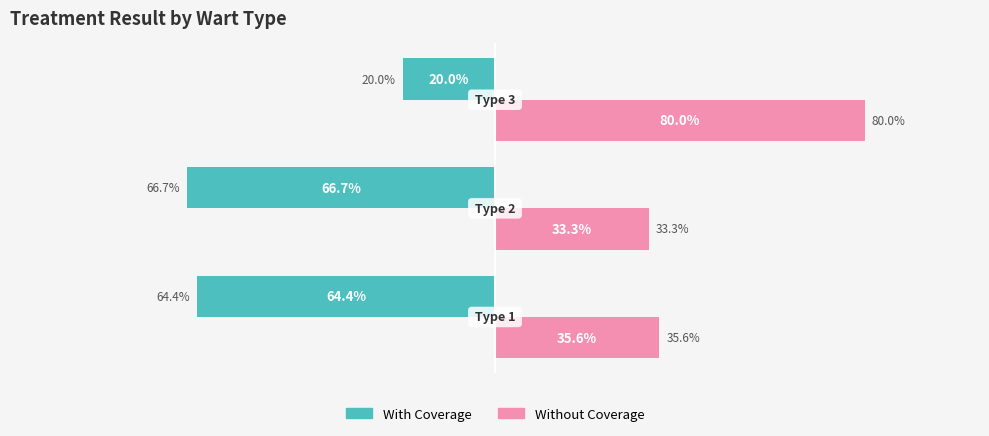

List the series in order of their overall mean, highest first.

Without Coverage, With Coverage